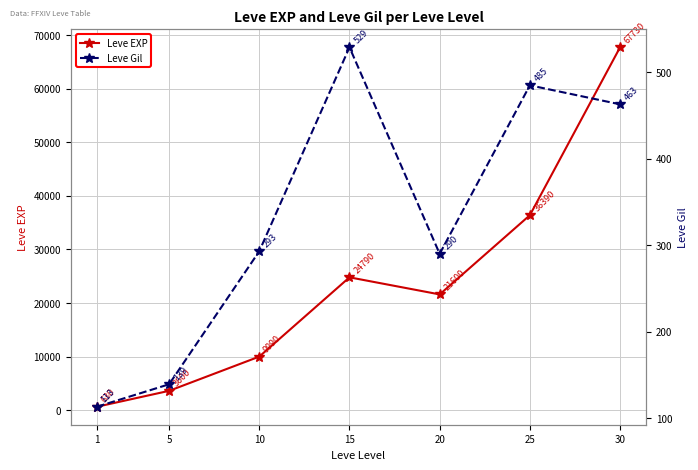

What is the difference between the maximum and minimum values in the Leve Gil series?

416